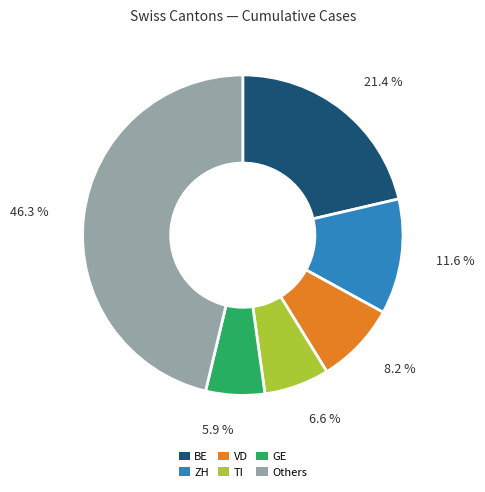

Rank the categories by value from highest to lowest.

Others, BE, ZH, VD, TI, GE